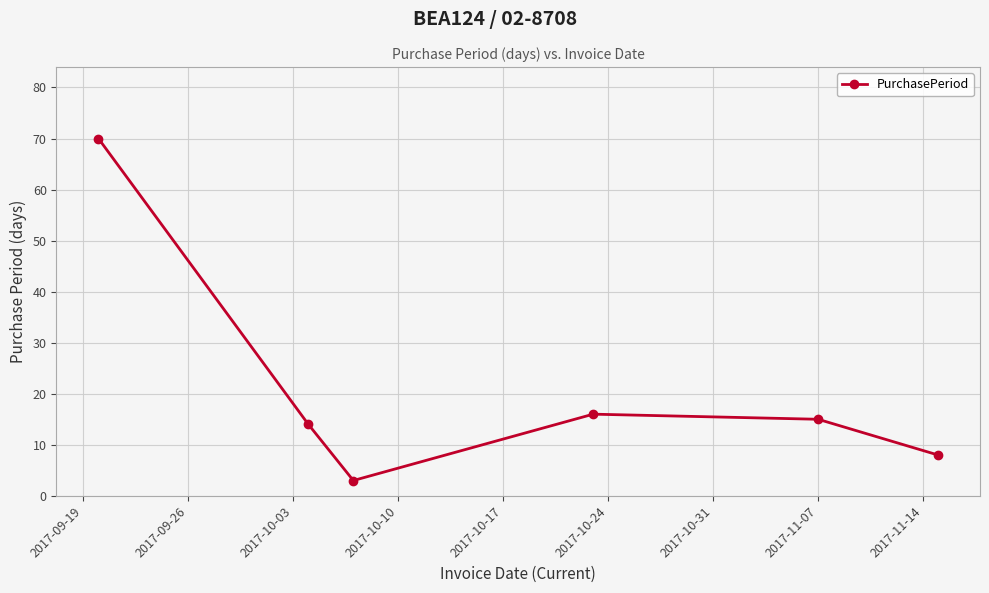

Reading left to right, extract all data points from this chart.

70	14	3	16	15	8